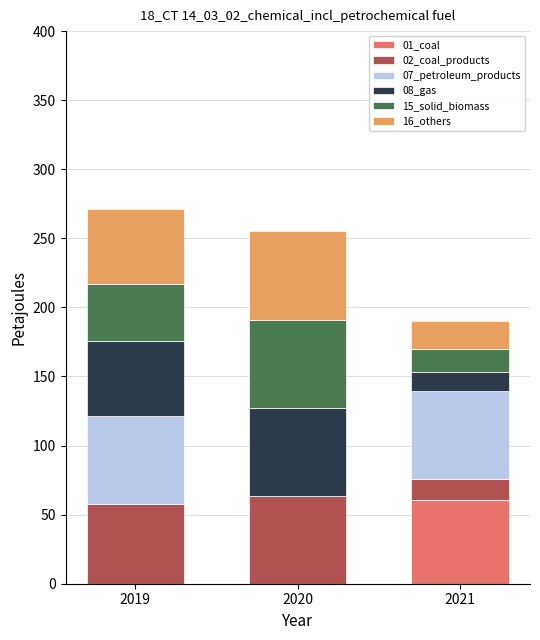

True or false: 01_coal has a value of 20.8 at 2019.

False